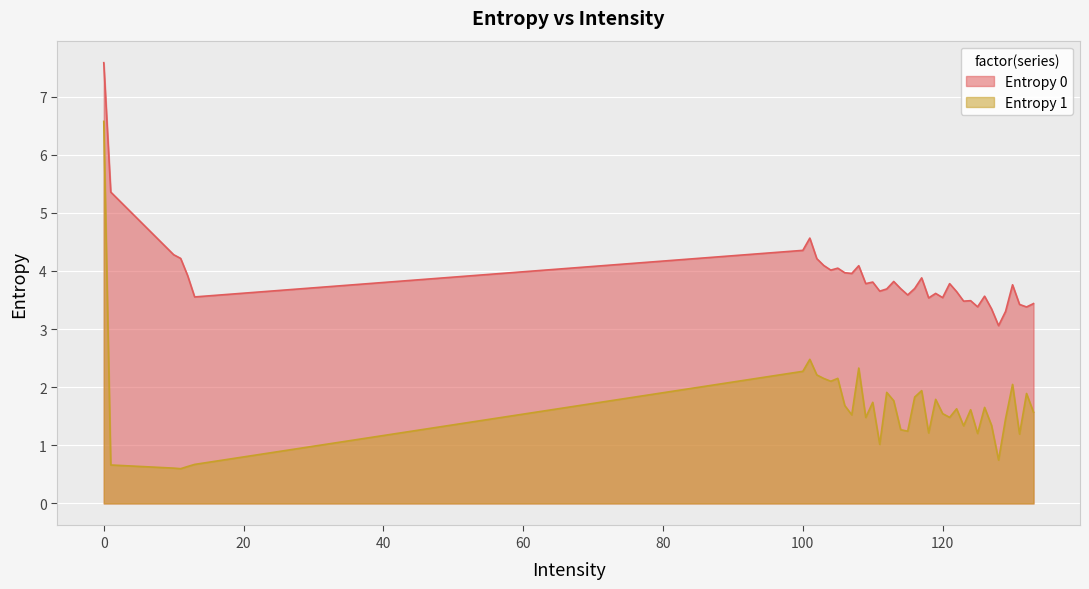

Where is Entropy 1 nearest to the value 3?

101